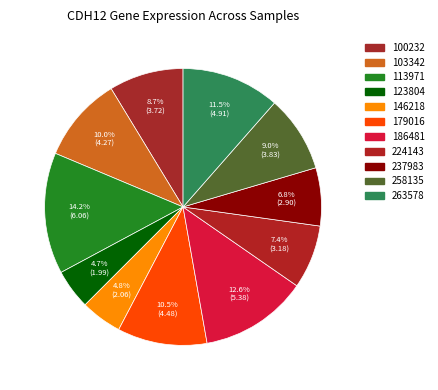

What is the change in value from 146218 to 179016?

+2.4